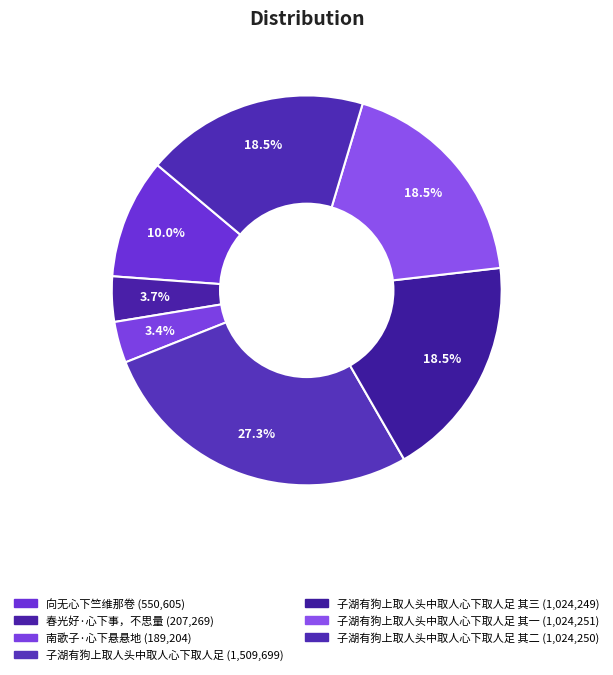

How many slices are in this pie chart?

7